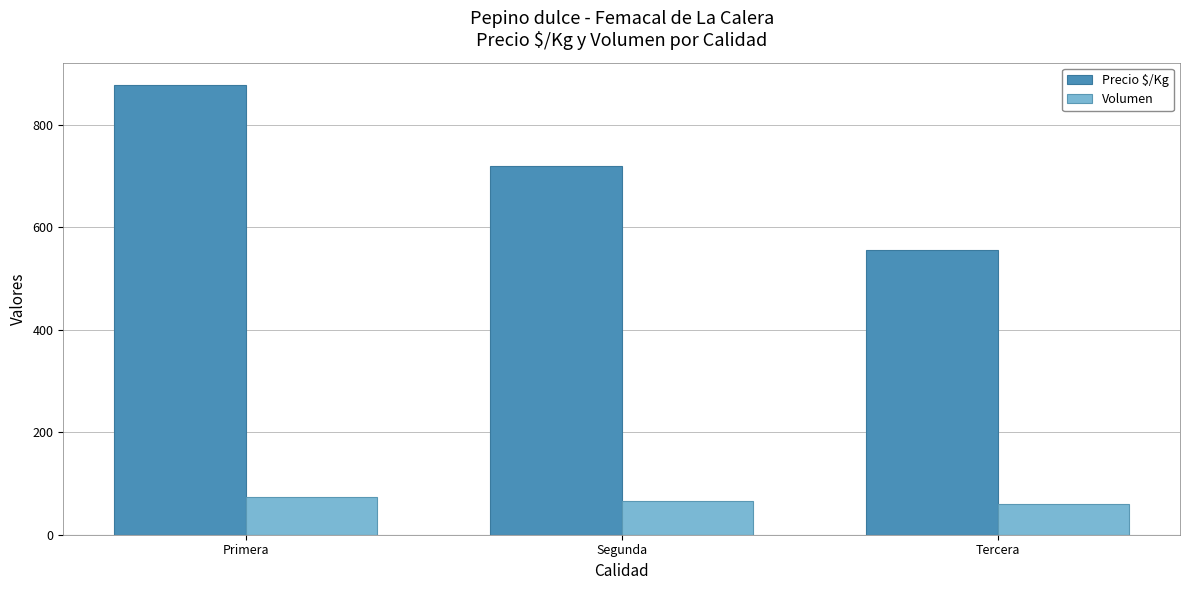

What is the difference between the second highest and minimum values in the Volumen series?

4.9